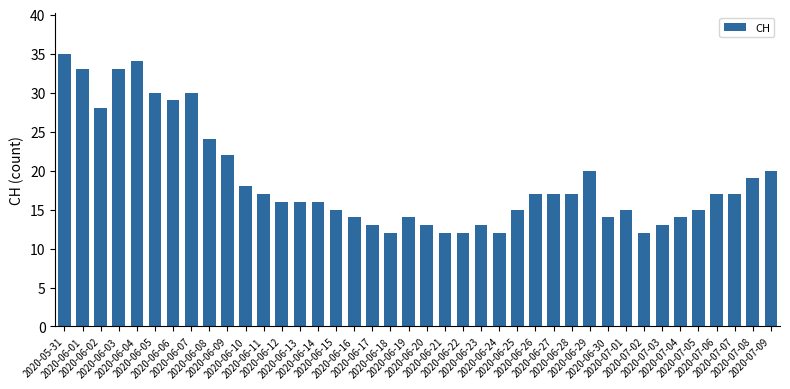

What is the minimum value shown in the chart?

12